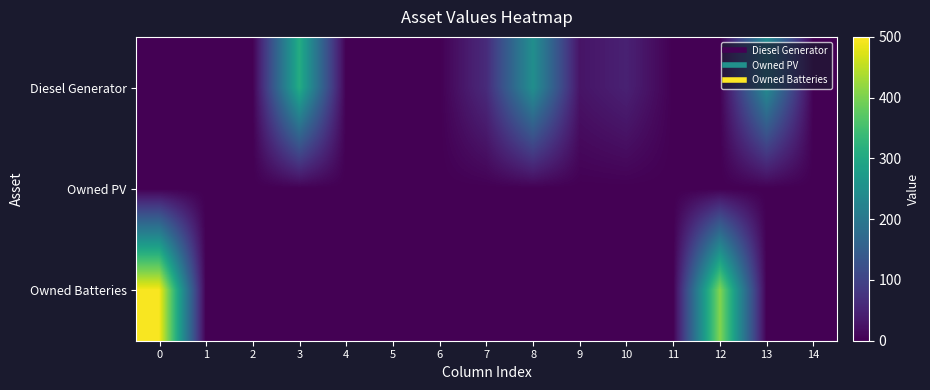

How many series are shown in this chart?

3